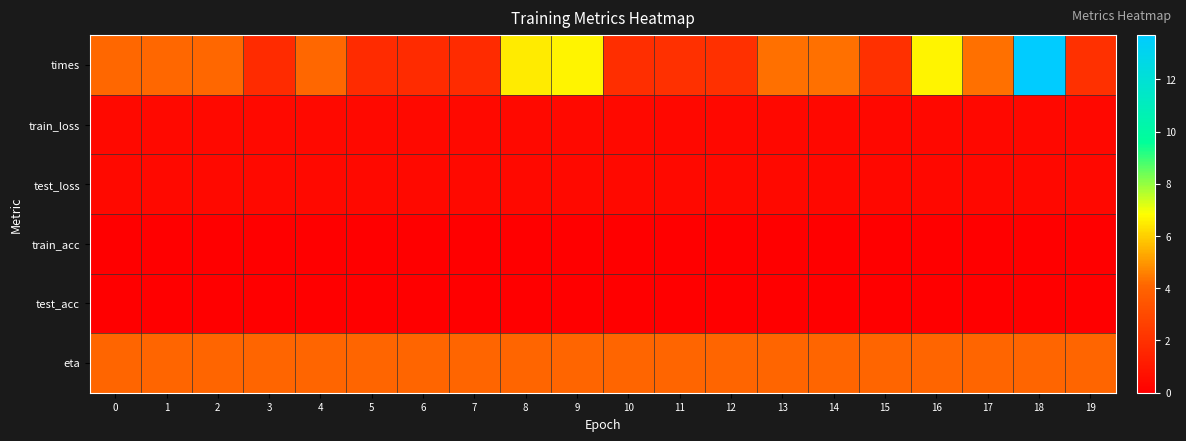

Between 13 and 5, which is larger?

13